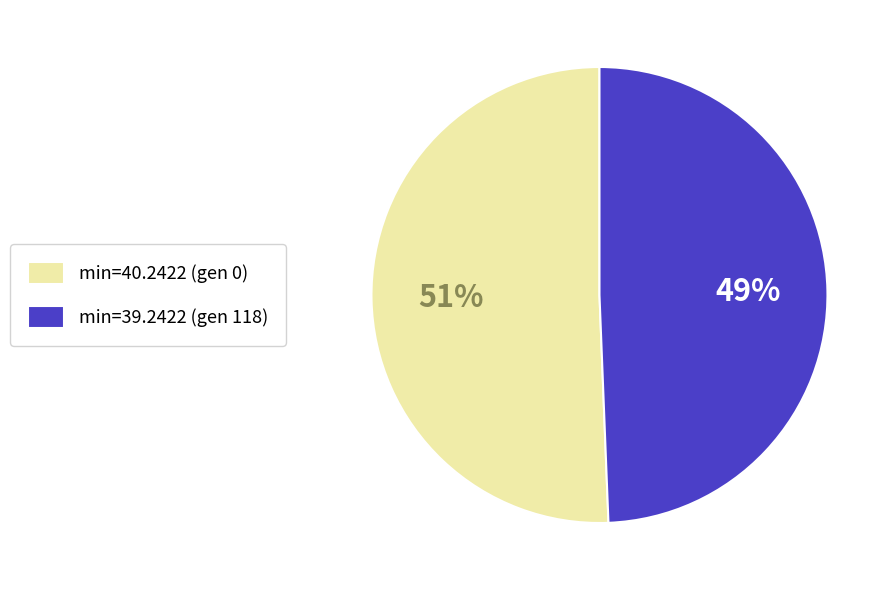

Rank the categories by value from lowest to highest.

min=39.2422 (gen 118), min=40.2422 (gen 0)